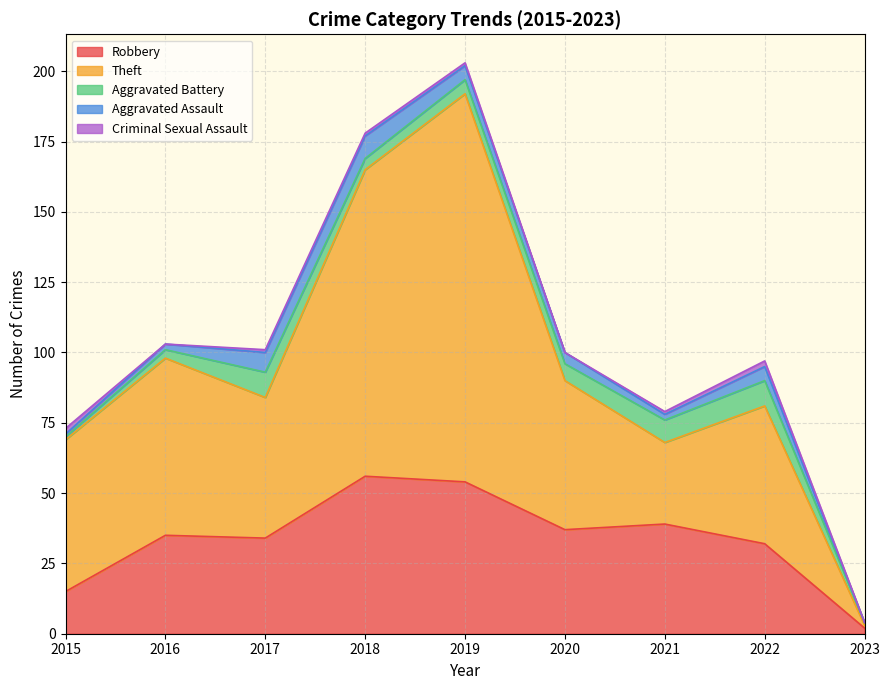

What value does the Robbery series have at 2020?

37